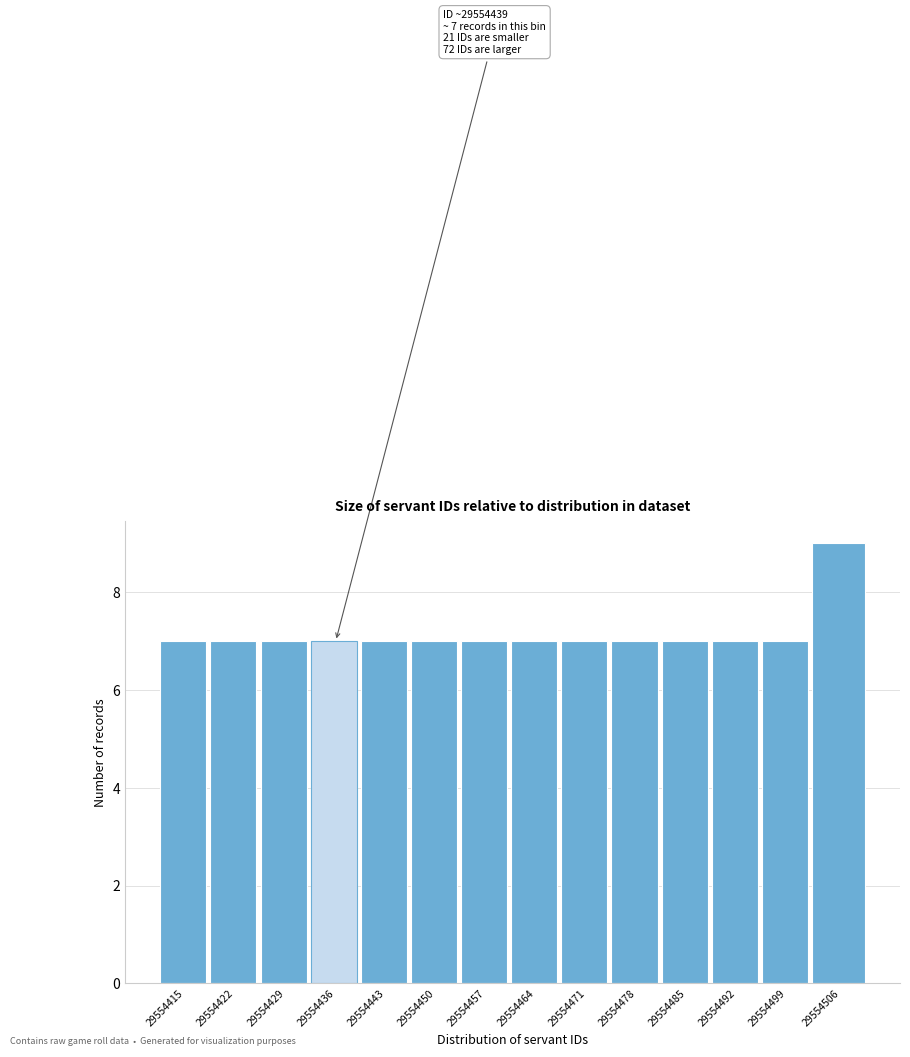

Reading left to right, transcribe all the data shown in this chart.

29554415=7	29554422=7	29554429=7	29554436=7	29554443=7	29554450=7	29554457=7	29554464=7	29554471=7	29554478=7	29554485=7	29554492=7	29554499=7	29554506=9